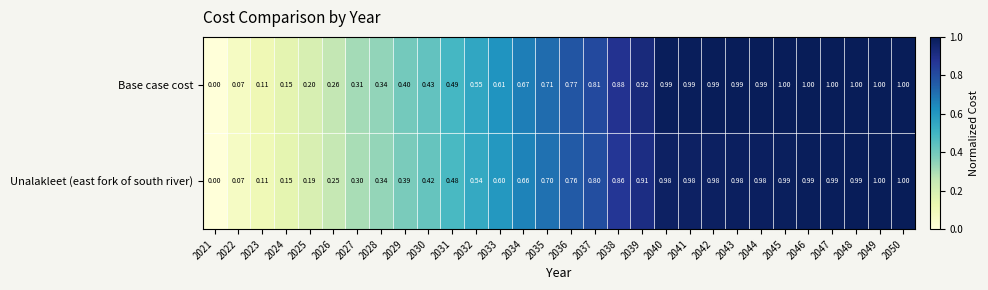

Which series has the largest total across all categories?

Base case cost